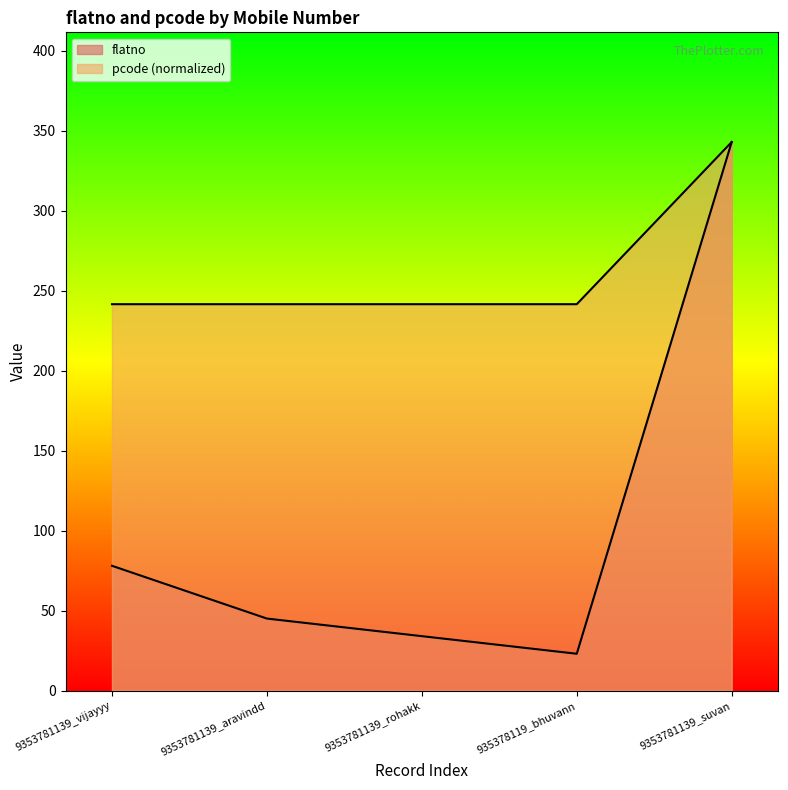

What is the sum of all flatno values?

523.0